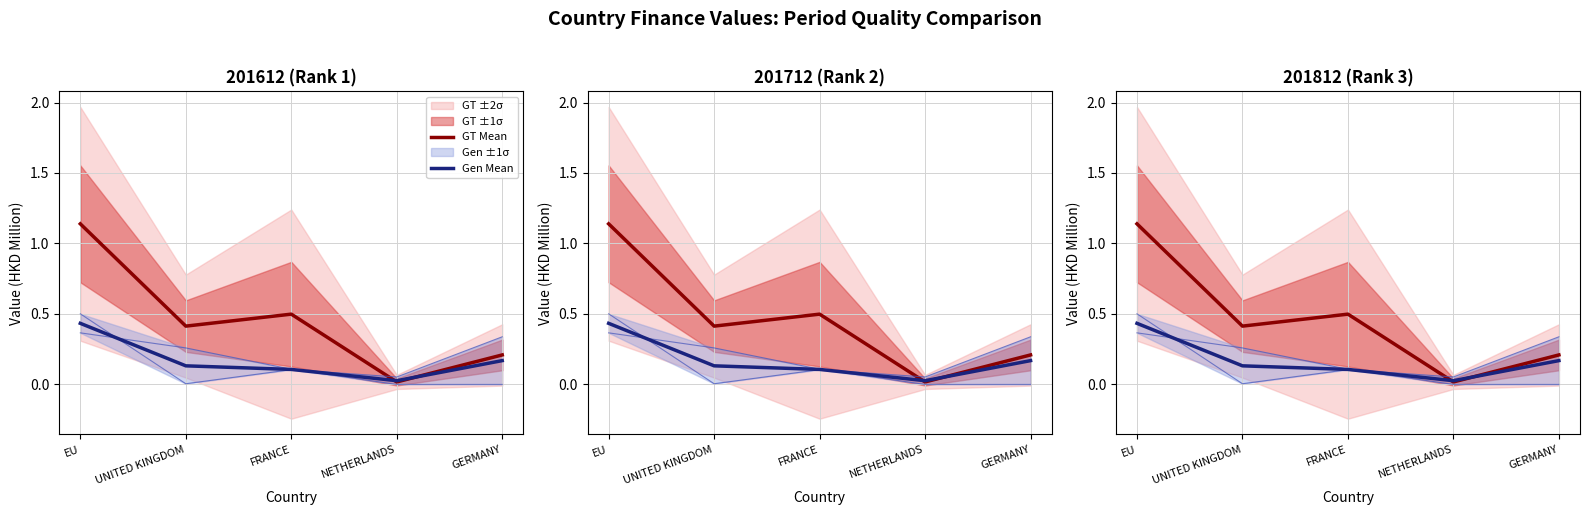

Which category has the highest value in the GT Mean series?

EU